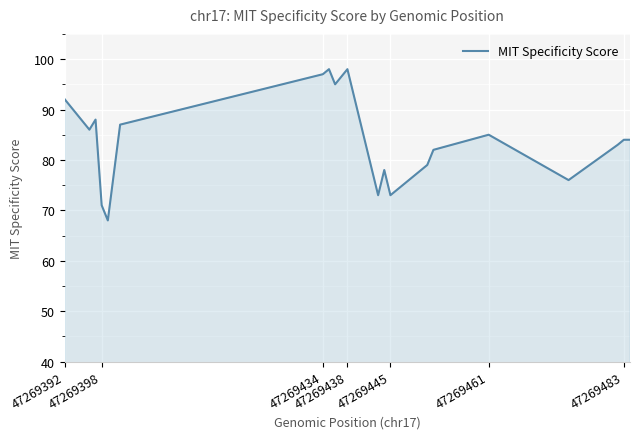

What is the minimum value shown in the chart?

68